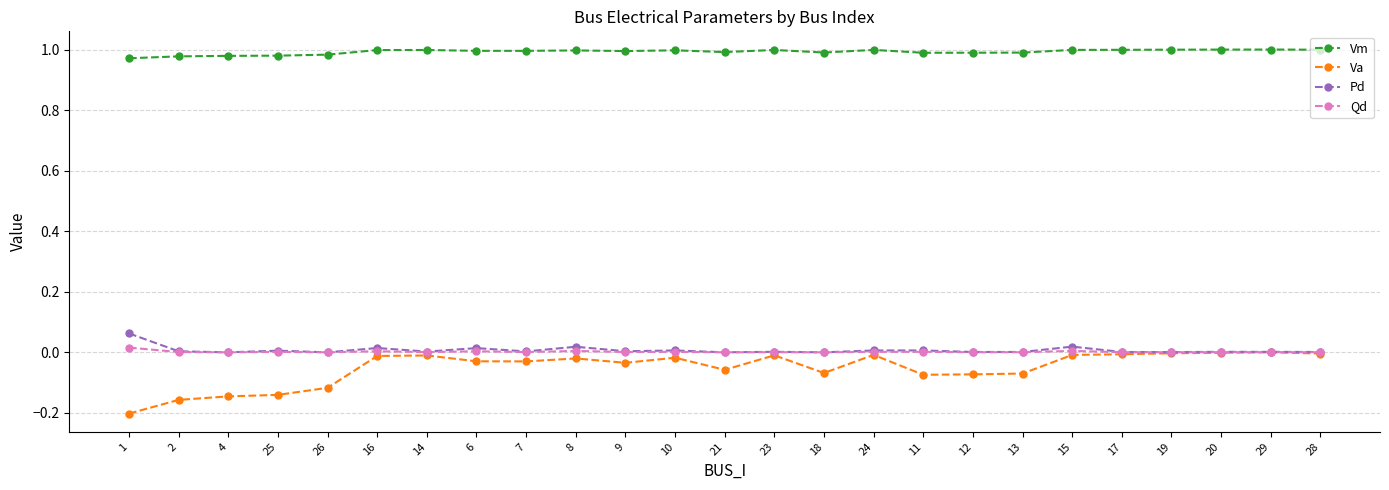

True or false: Vm has more than 0 points higher than both neighbors.

True